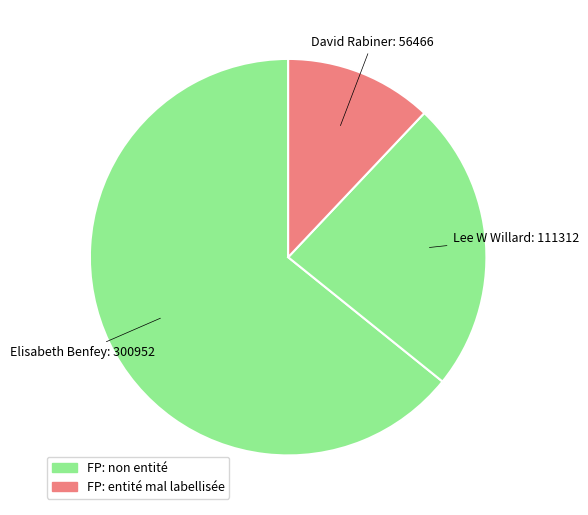

To the nearest percent, what is the average slice percentage?

33%